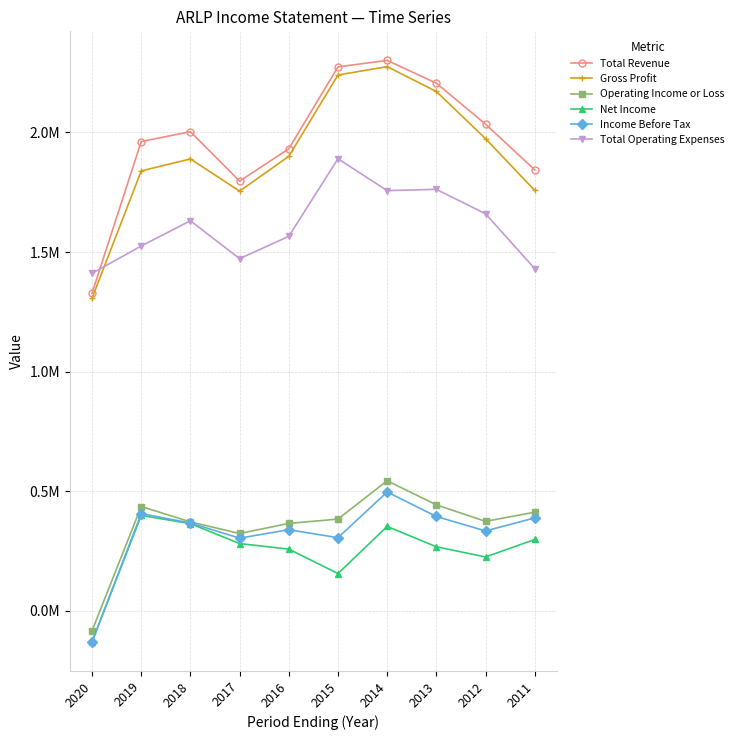

At 2013, list the series in order from smallest to largest.

Net Income, Income Before Tax, Operating Income or Loss, Total Operating Expenses, Gross Profit, Total Revenue